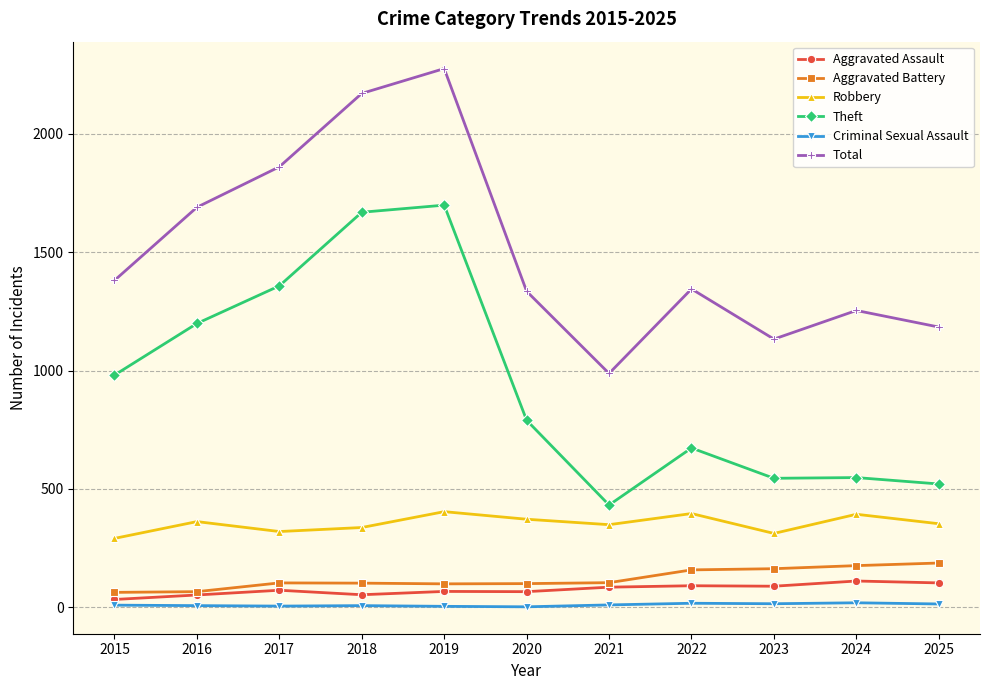

True or false: Total and Theft cross at least once.

False